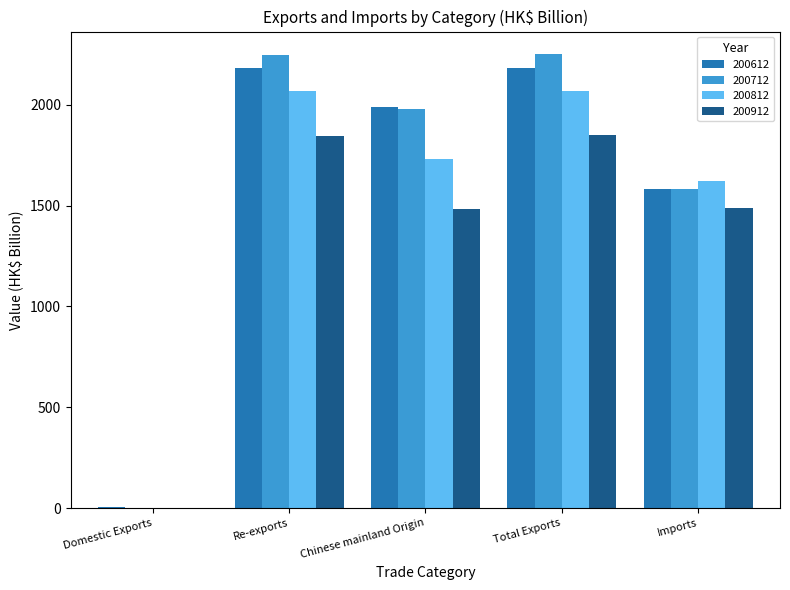

Is the value of 200712 at Total Exports greater than the value of 200912 at Re-exports?

Yes